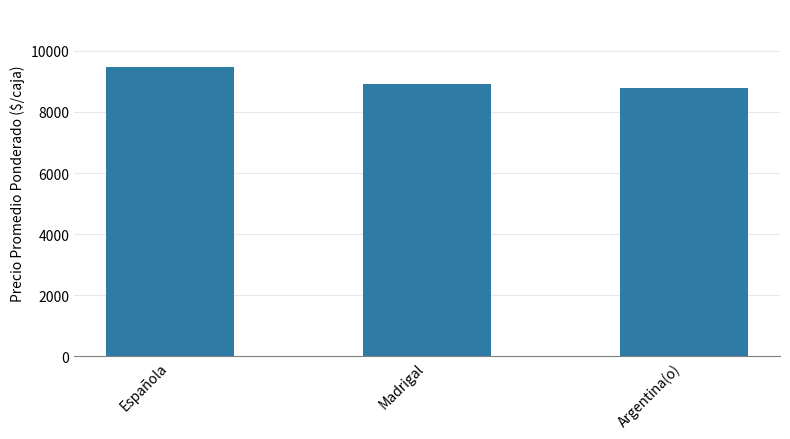

Are the bars grouped side by side (vs. stacked)?

No